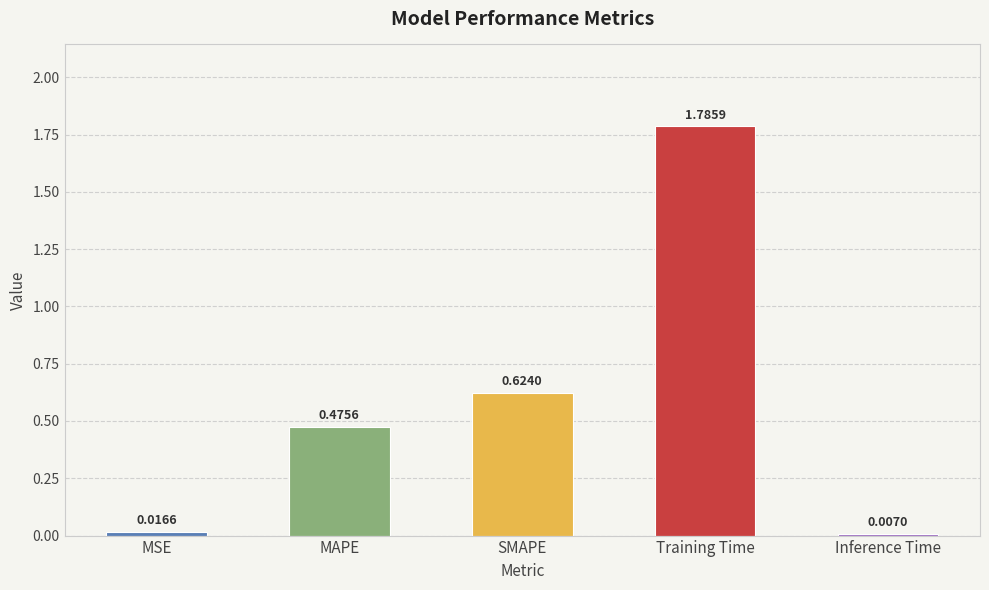

What is the label of the 2nd bar from the left?

MAPE